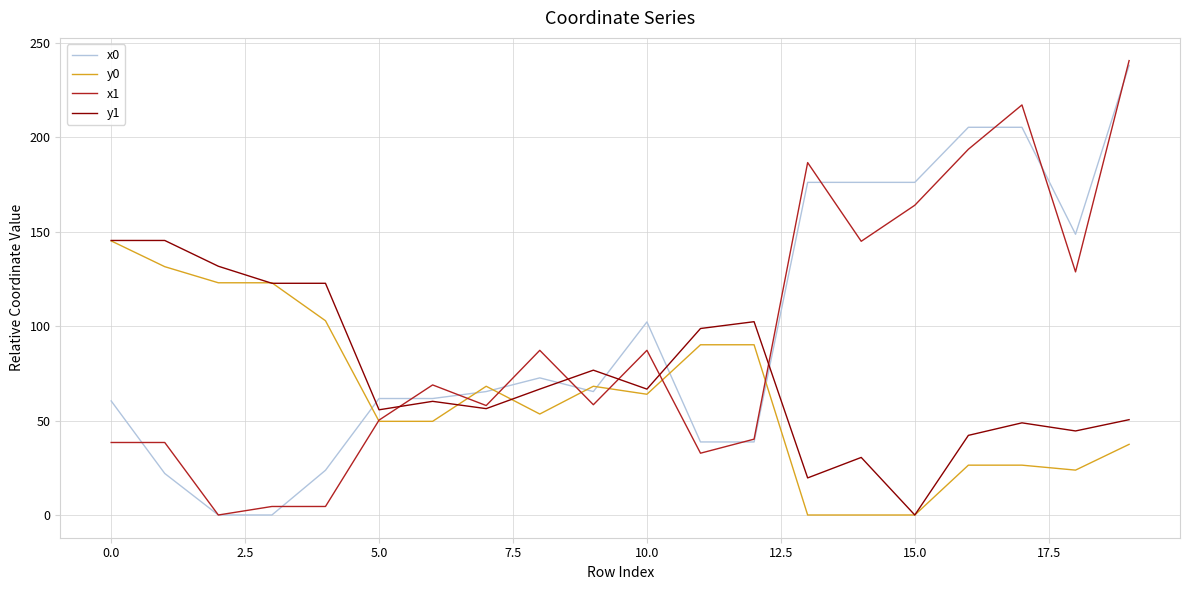

Which series ends up on top after the final intersection of y0 and x0?

x0